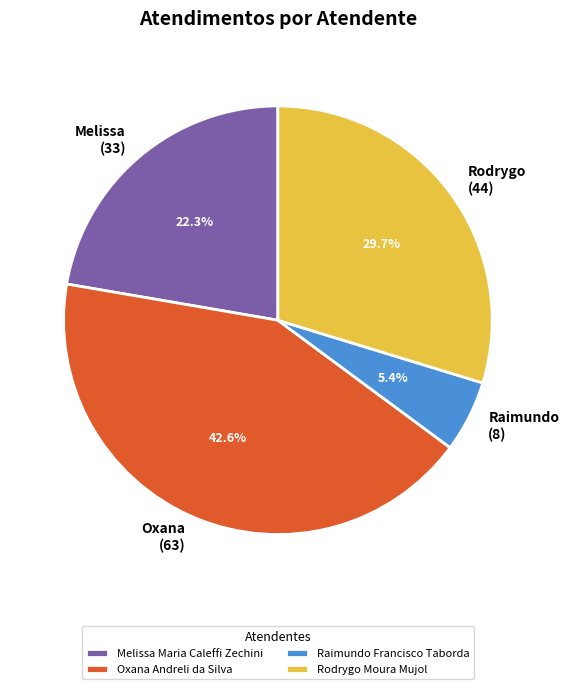

To the nearest percent, what percentage of the pie is Raimundo Francisco Taborda?

5%